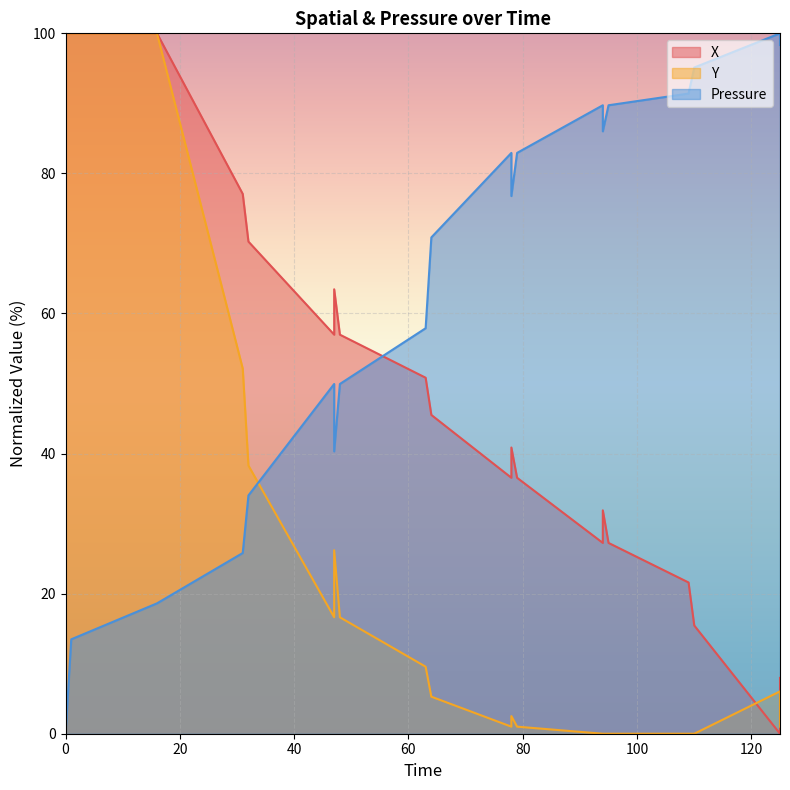

What is the sum of the X values at 1 and 47?

157.0